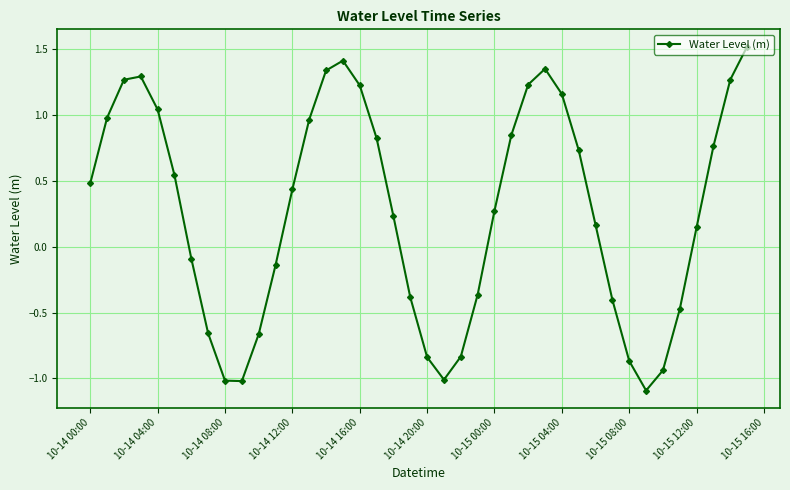

What is the minimum value shown in the chart?

-1.1